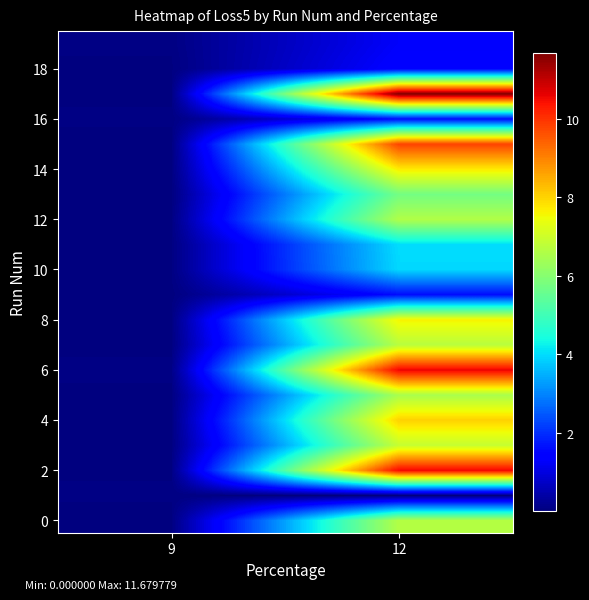

At which category is the sum across all series the highest?

12